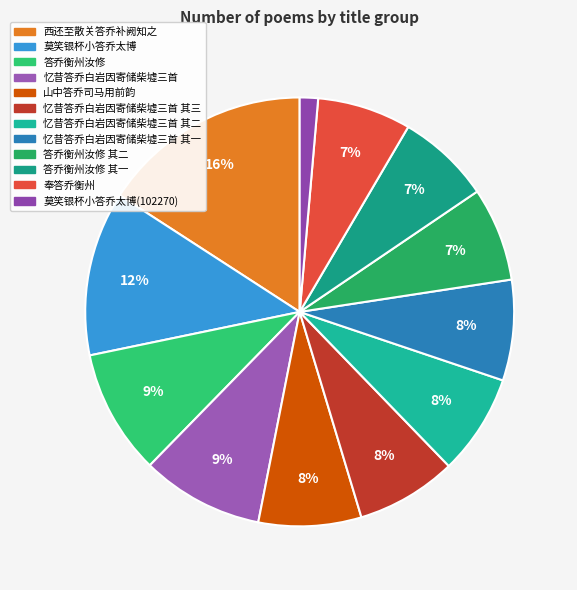

What percentage is the 西还至散关答乔补阙知之 slice, to the nearest percent?

16%